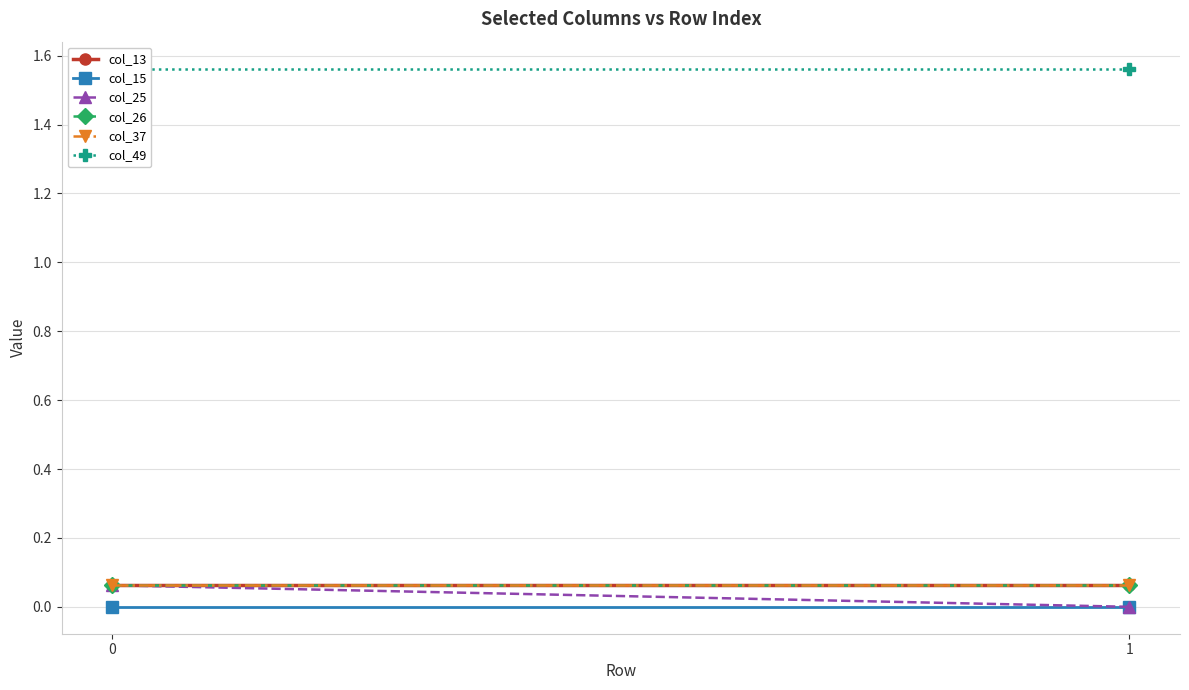

What are all the series names shown in the legend?

col_13, col_15, col_25, col_26, col_37, col_49